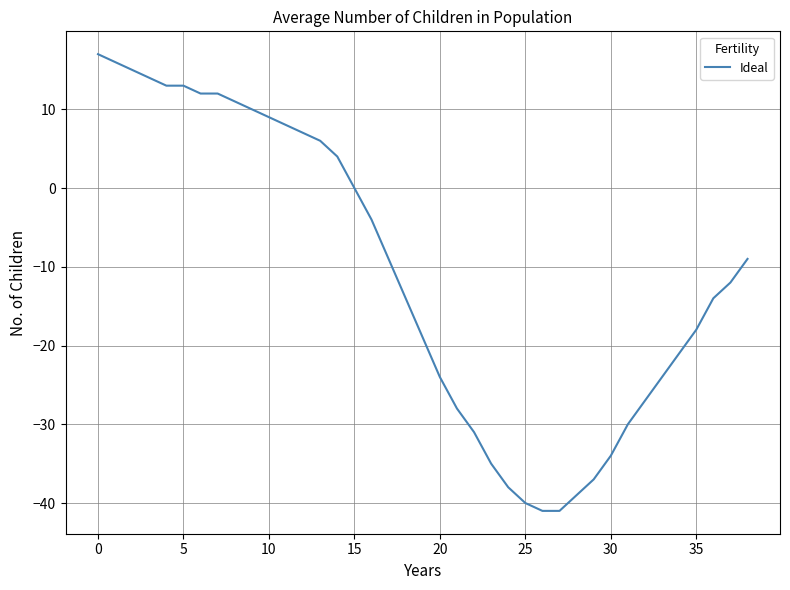

Reading right to left, what are all the values shown in this chart?

-9	-12	-14	-18	-21	-24	-27	-30	-34	-37	-39	-41	-41	-40	-38	-35	-31	-28	-24	-19	-14	-9	-4	0	4	6	7	8	9	10	11	12	12	13	13	14	15	16	17